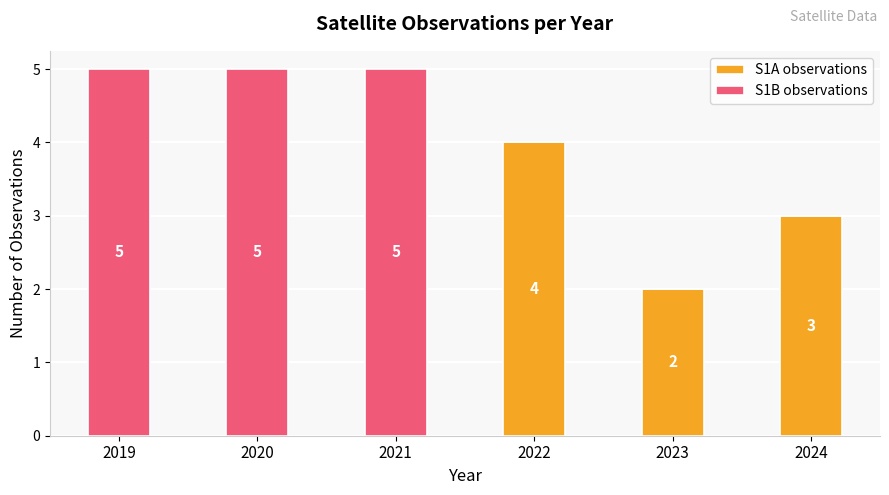

What is the highest value of the S1A observations series?

4